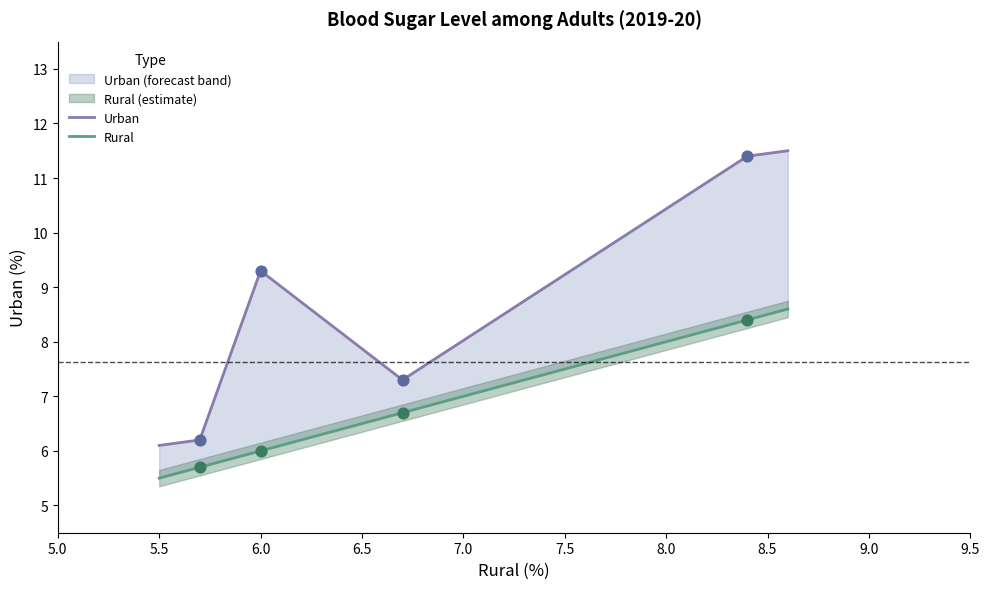

At how many categories does at least one series exceed 5?

6